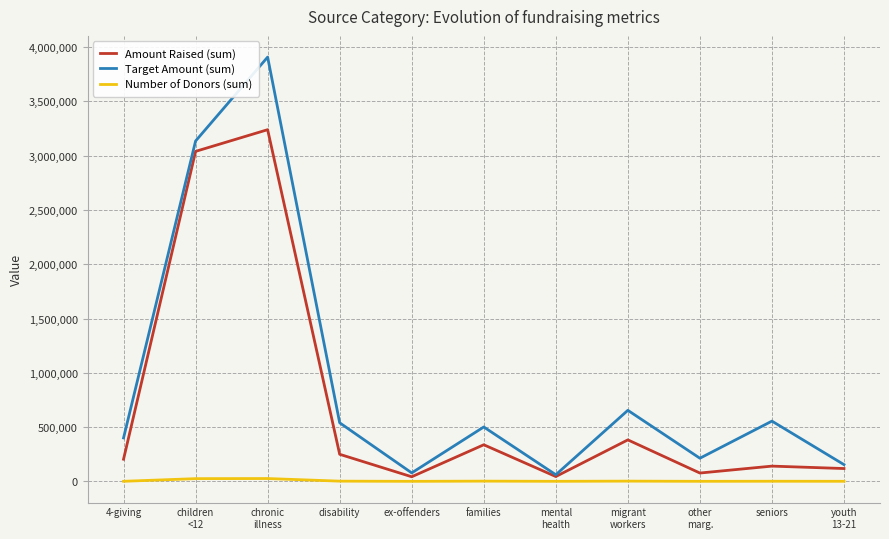

At which category does Target Amount (sum) reach its first local valley?

ex-offenders